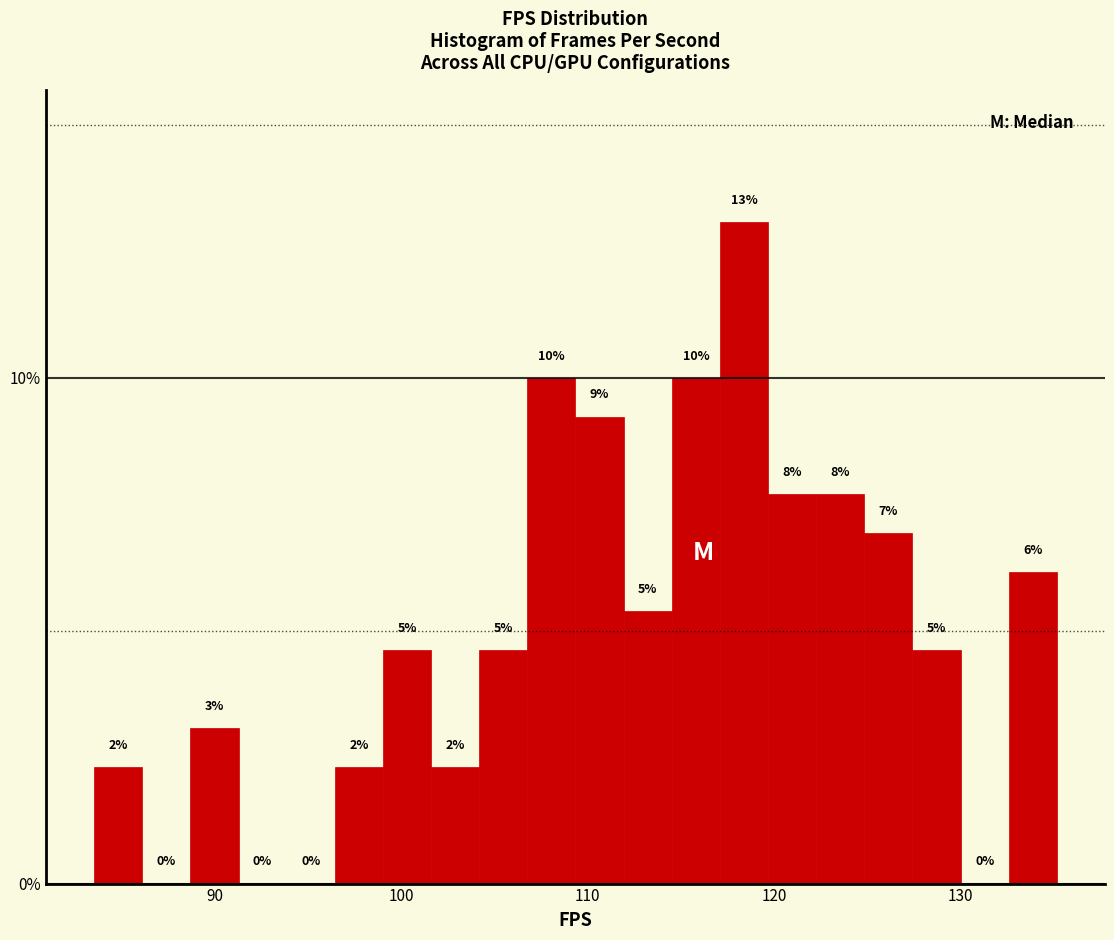

Around what value on the x-axis is the tallest bar? Give the approximate position of its centre, as read against the axis.

118